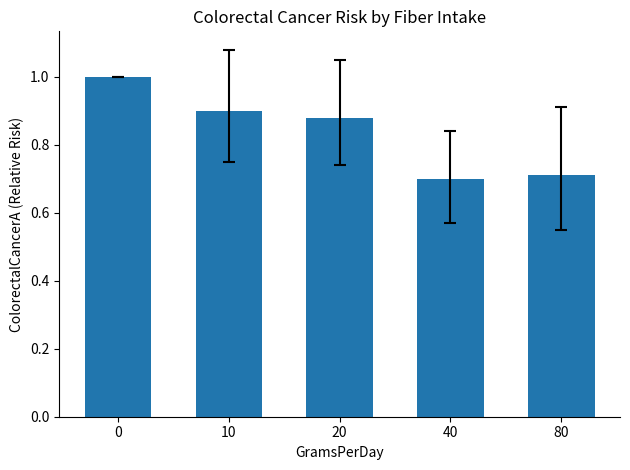

True or false: the data shows 1.2 at 10.

False